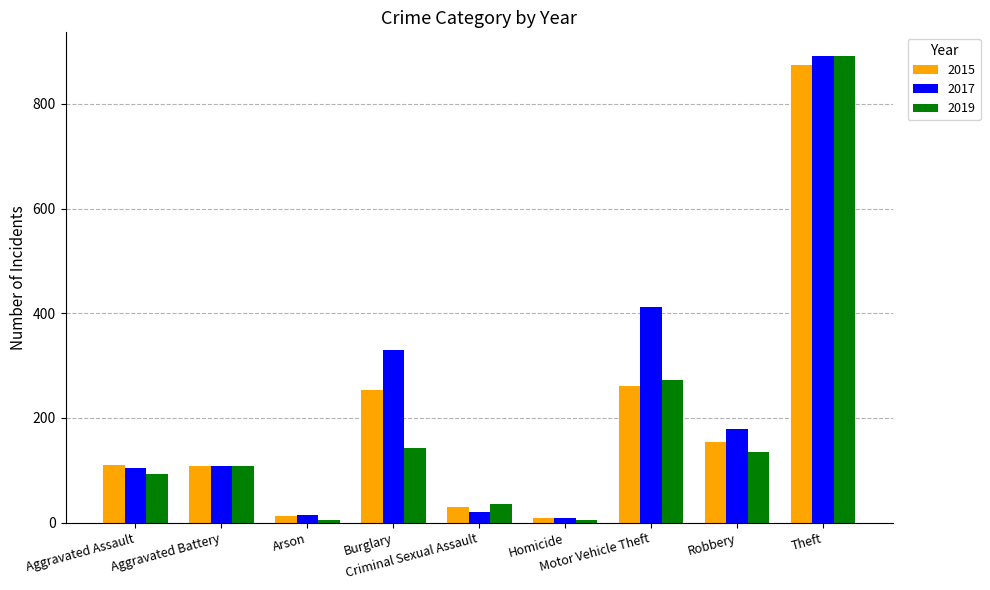

What is the maximum value shown in the chart?

892